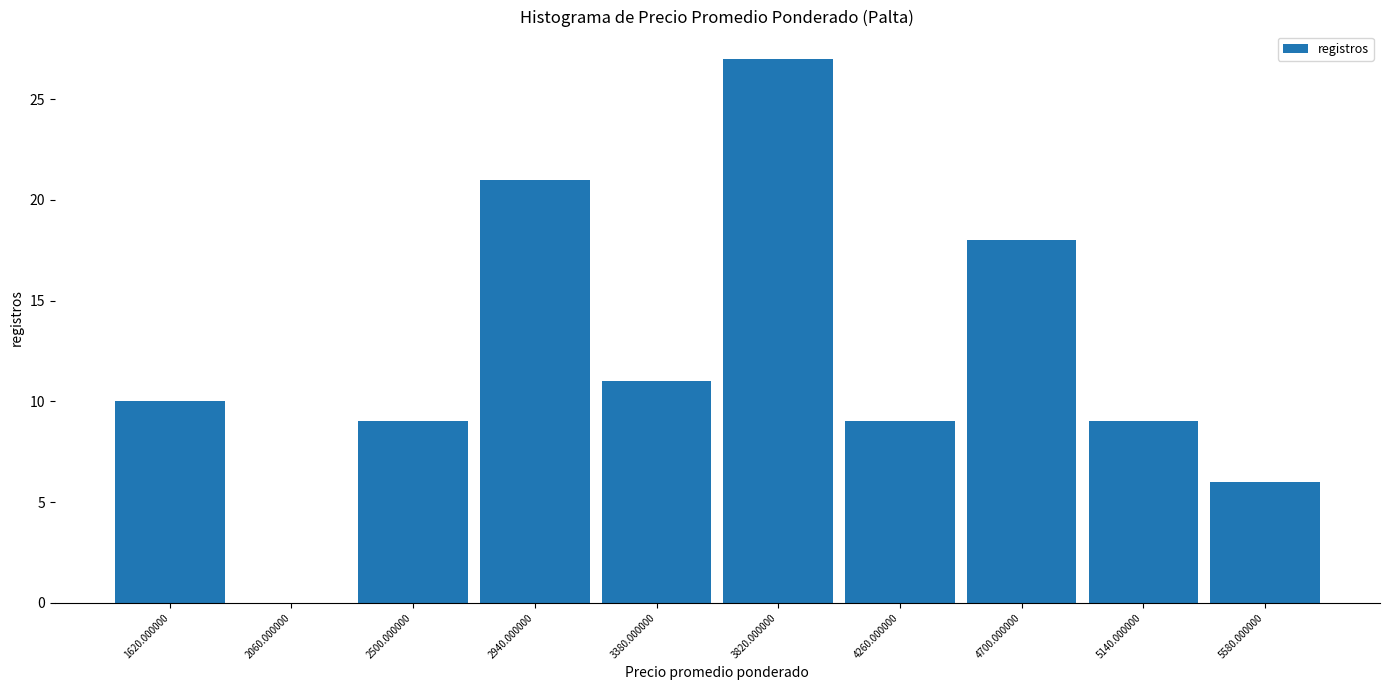

Over which range of the x-axis is the bar tallest?

3600 to 4040